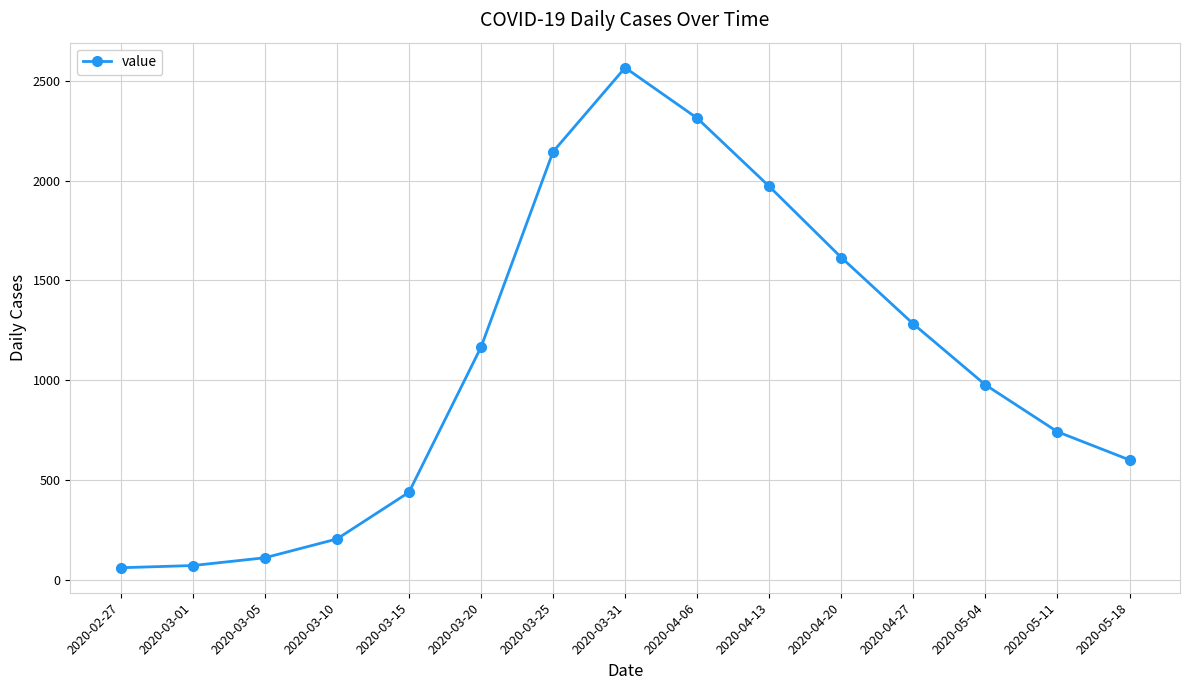

Is it true that the value at 2020-04-27 is 1833?

False